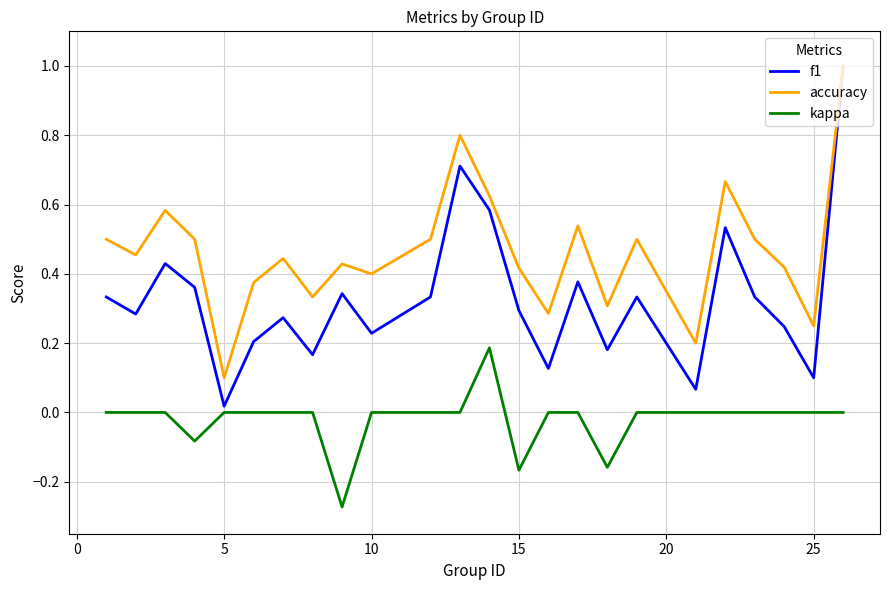

At how many categories does at least one series exceed 0?

24